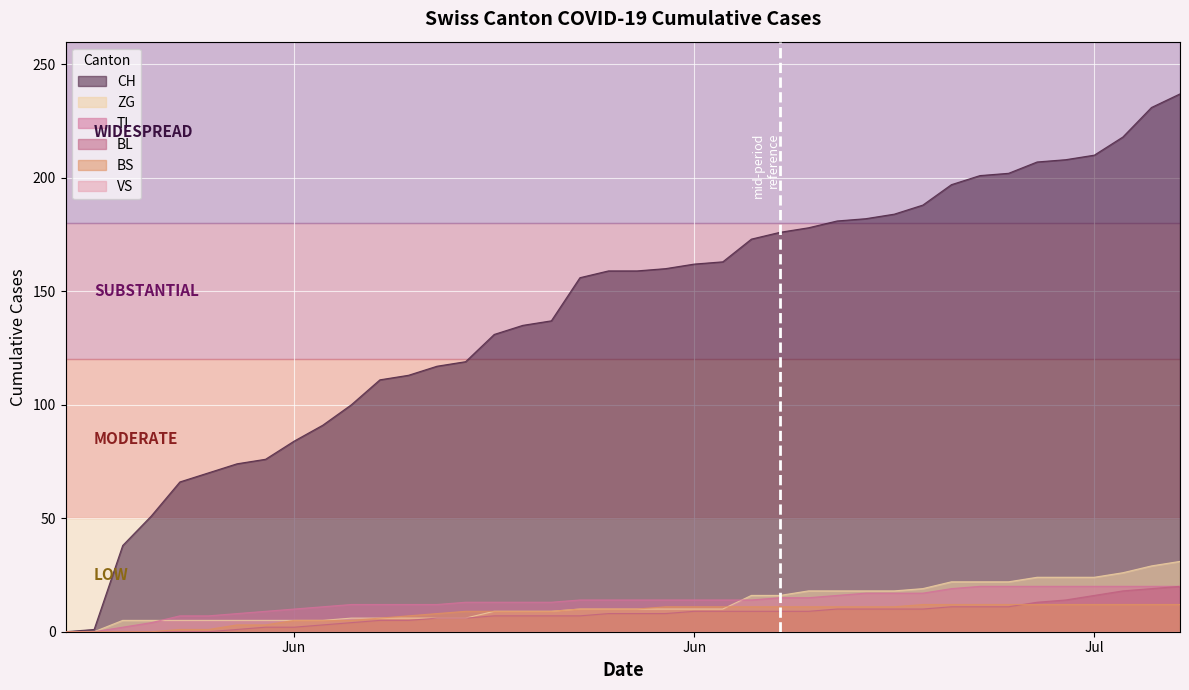

How many lines are shown in the chart?

6